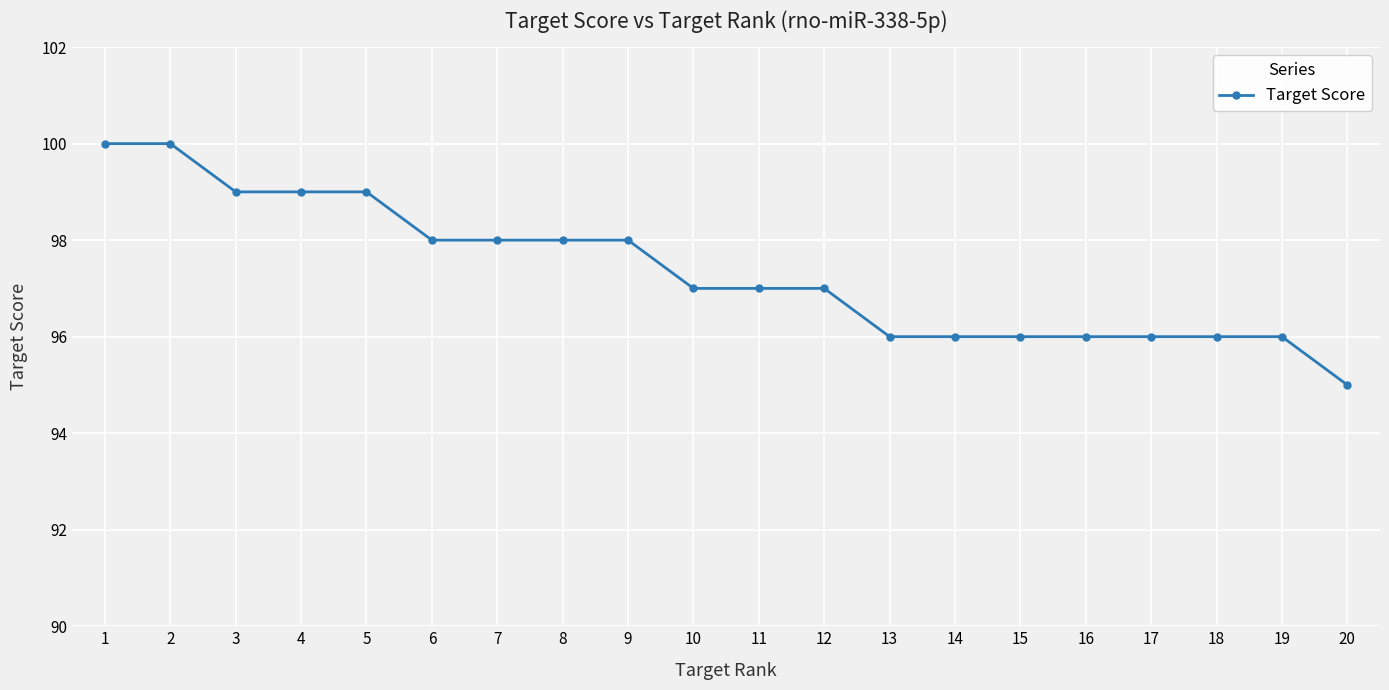

Count the values in the range 96 to 99.

17